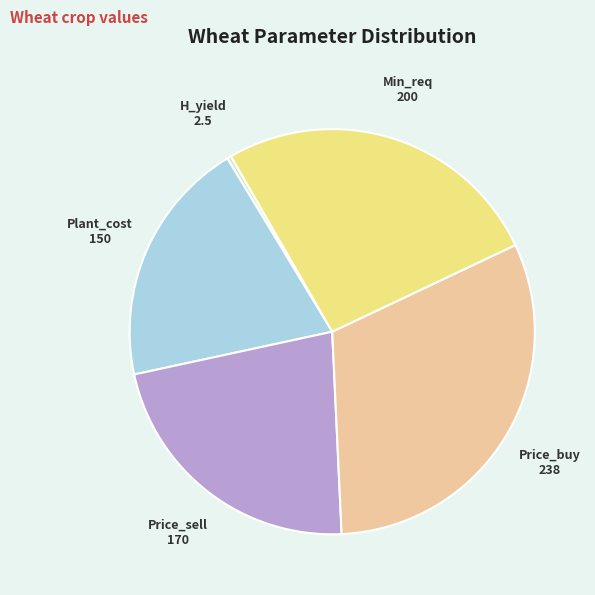

Which has a higher value, Plant_cost or Min_req?

Min_req